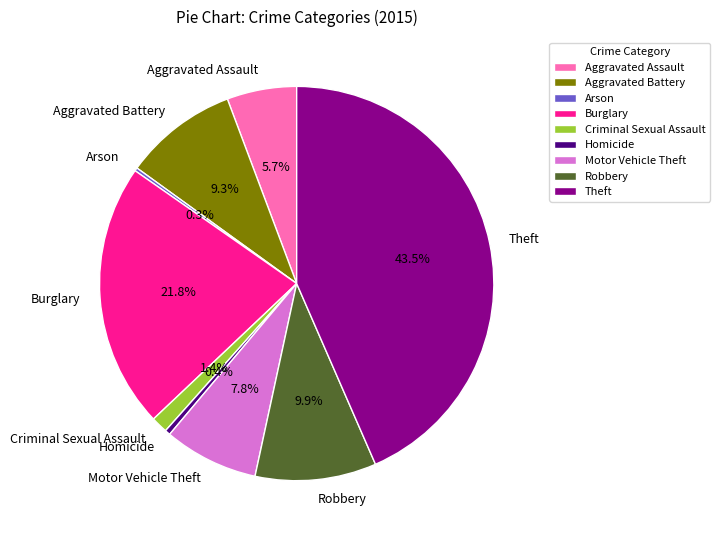

What is the largest slice in the pie chart?

Theft